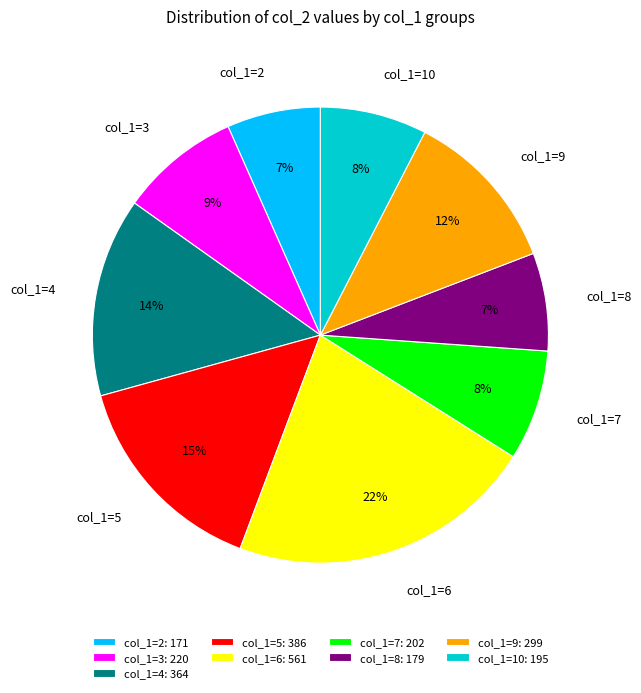

To the nearest percent, what is the average slice percentage?

11%